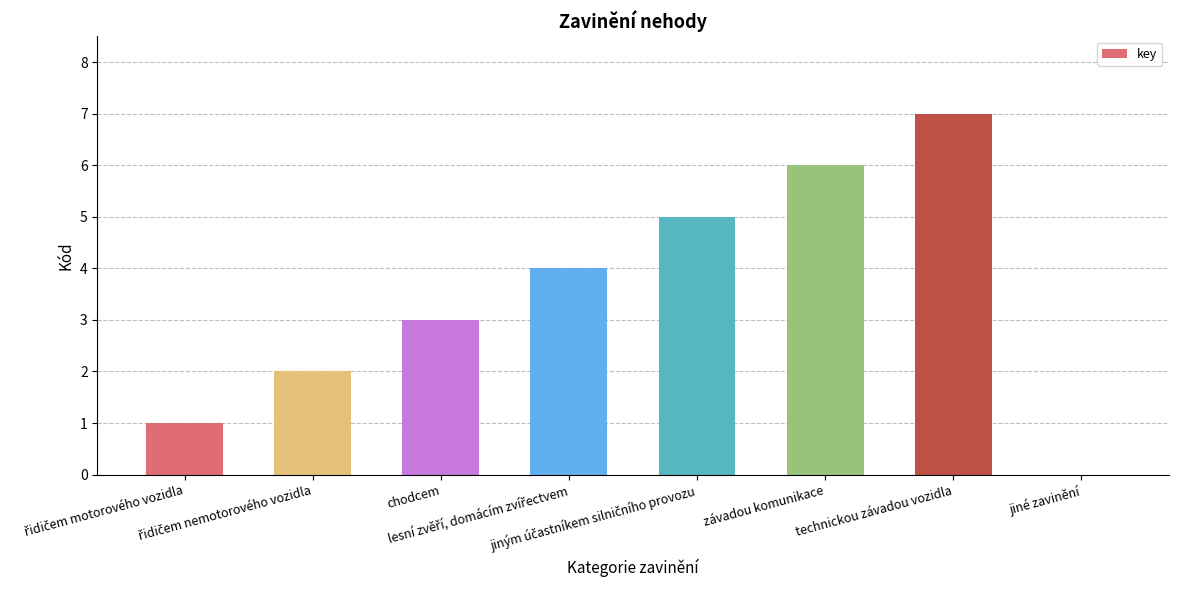

What is the greatest value displayed?

7